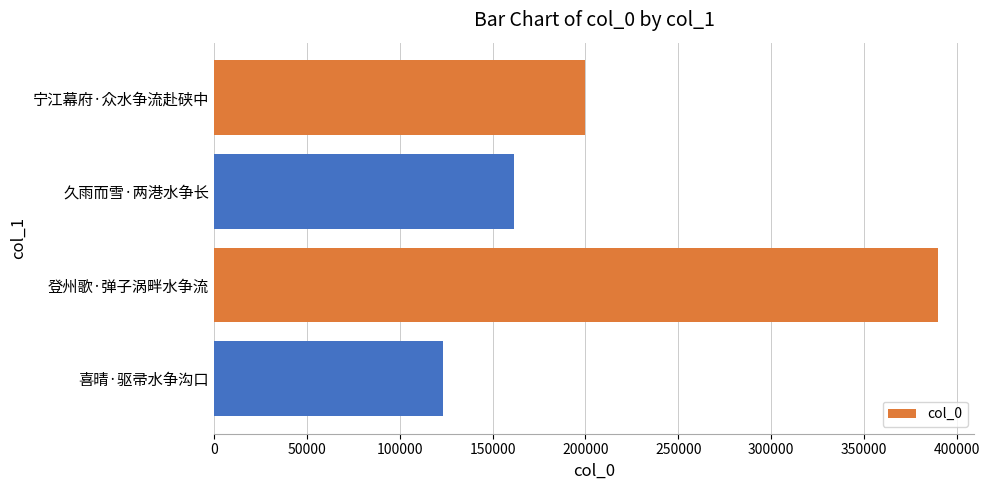

What is the maximum value shown in the chart?

389841